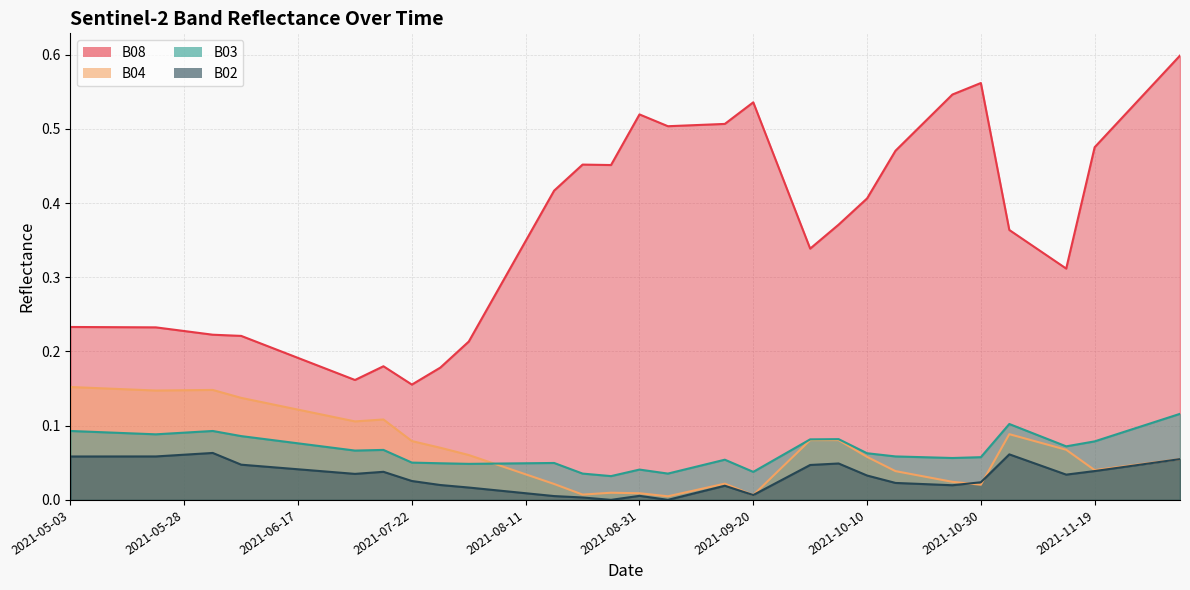

At how many categories does at least one series exceed 0?

40